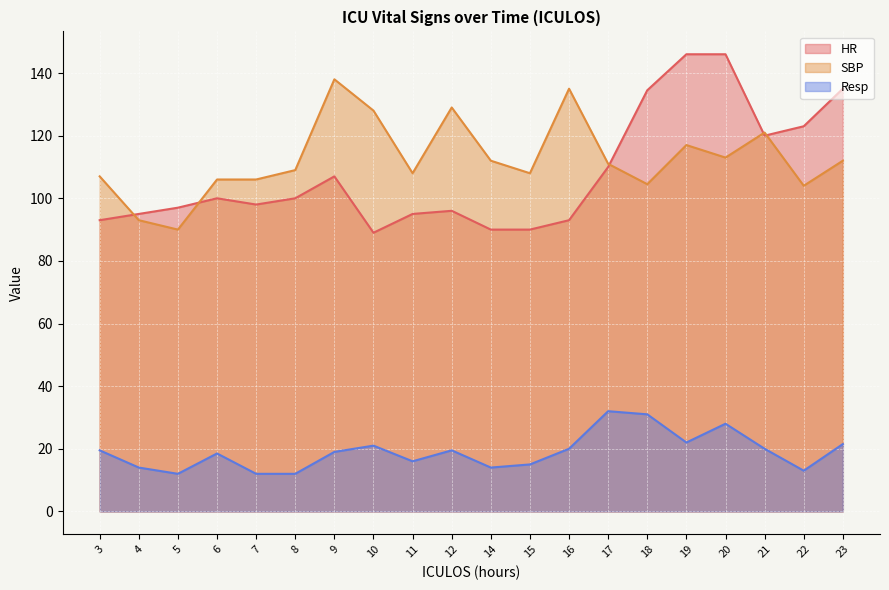

Is the value of Resp at 12 greater than the value of SBP at 5?

No